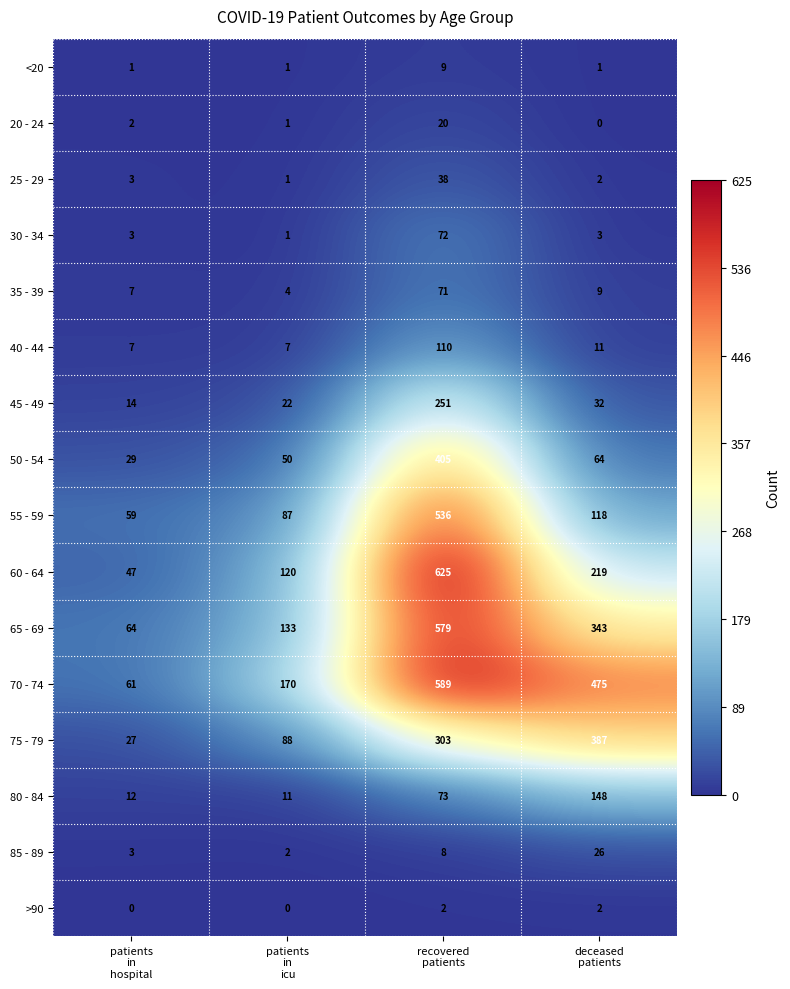

Rank the series by their maximum value, from lowest to highest.

>90, <20, 20 - 24, 85 - 89, 25 - 29, 35 - 39, 30 - 34, 40 - 44, 80 - 84, 45 - 49, 75 - 79, 50 - 54, 55 - 59, 65 - 69, 70 - 74, 60 - 64